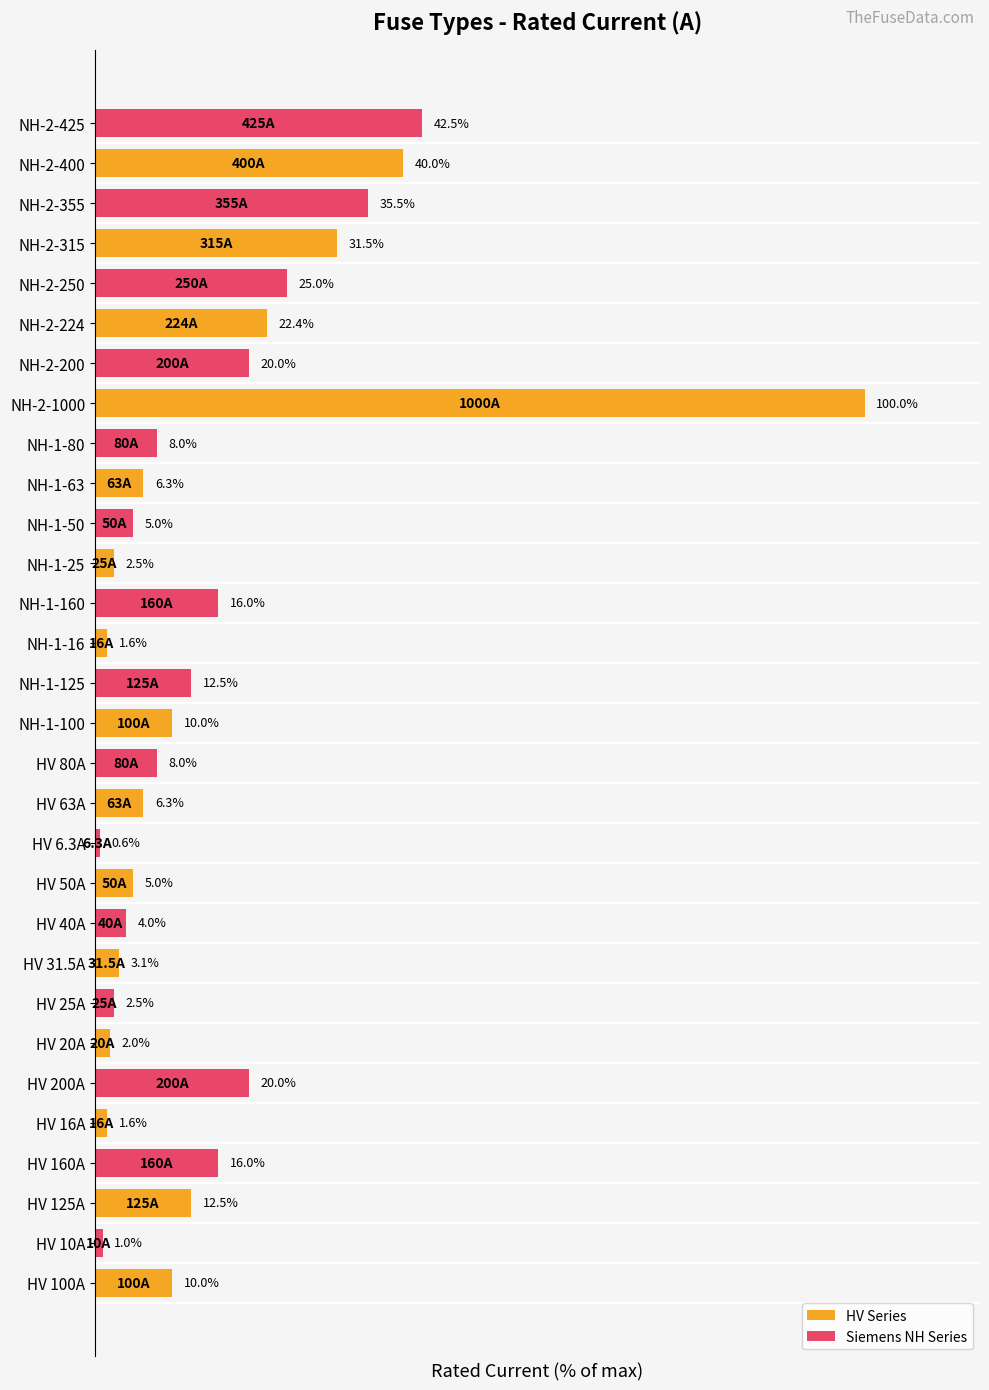

At which category does the chart reach its peak across all series?

NH-2-1000